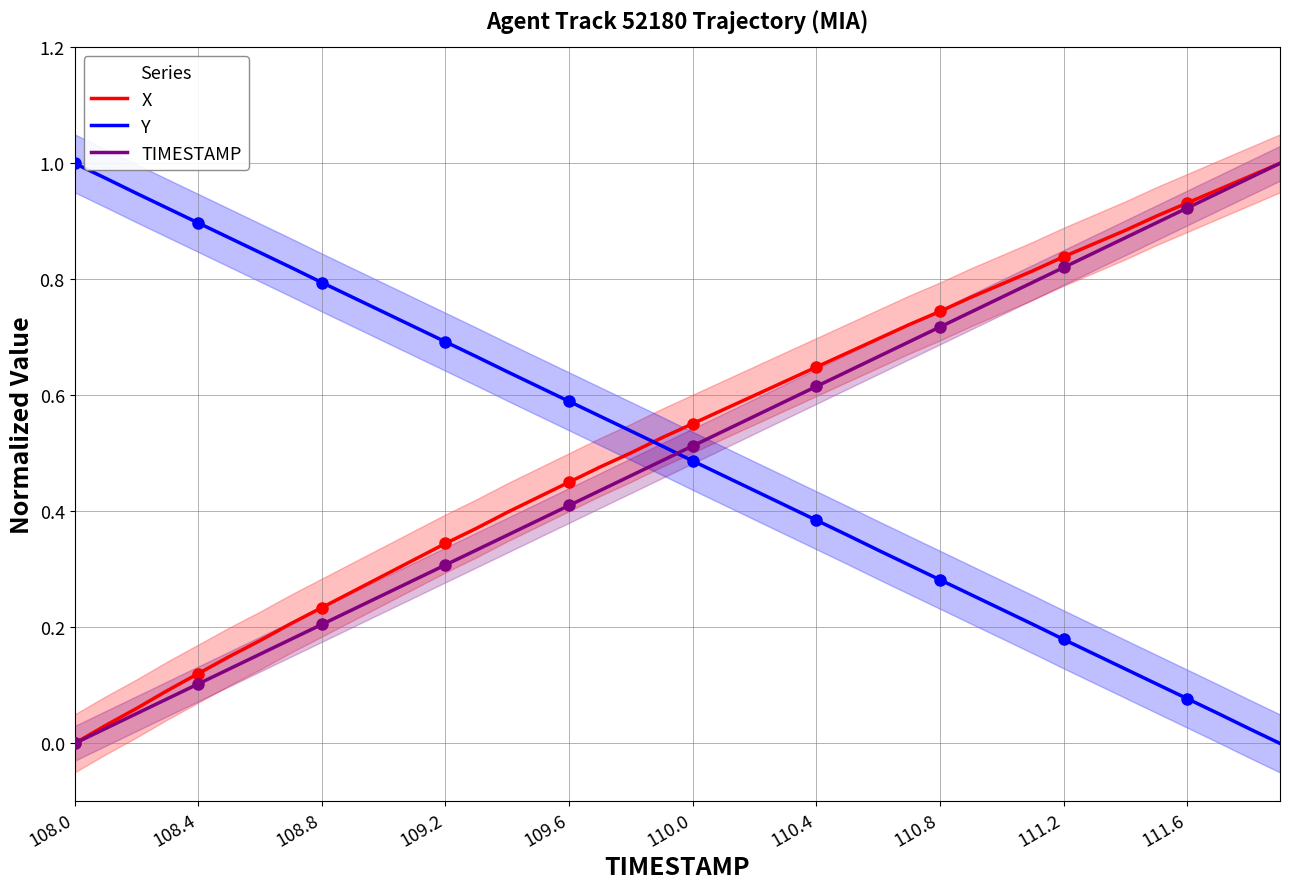

Which series changed the most between 21 and 29?

TIMESTAMP